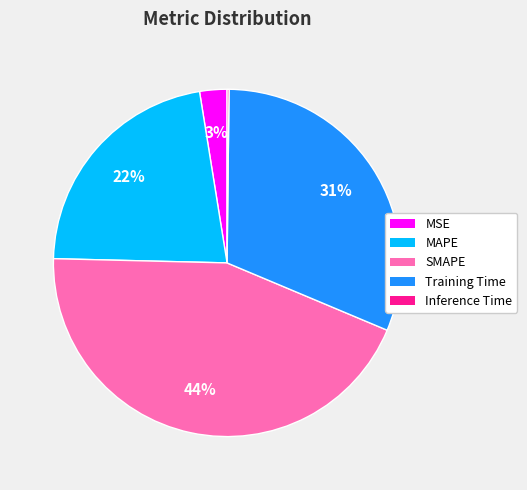

Is there any slice that represents more than half of the pie?

No